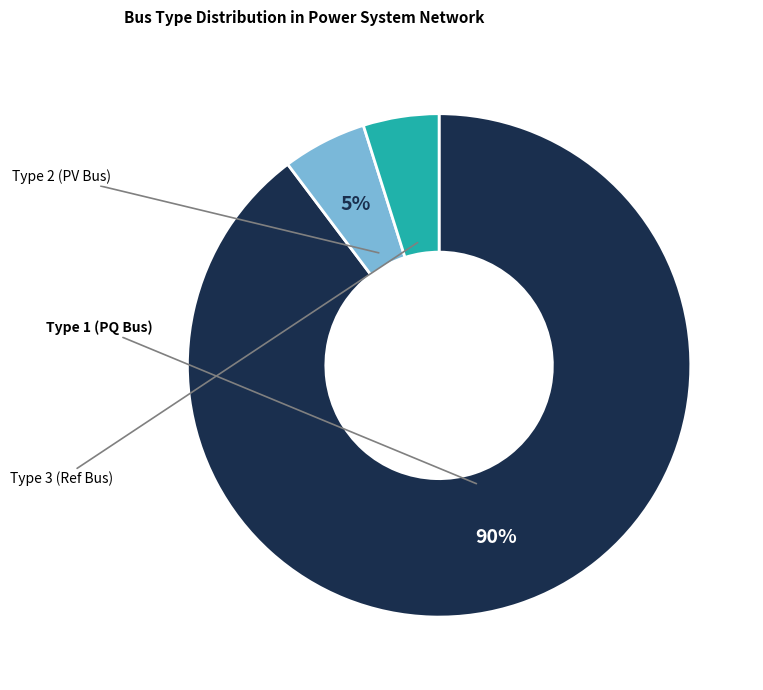

Does any single category account for the majority?

Yes